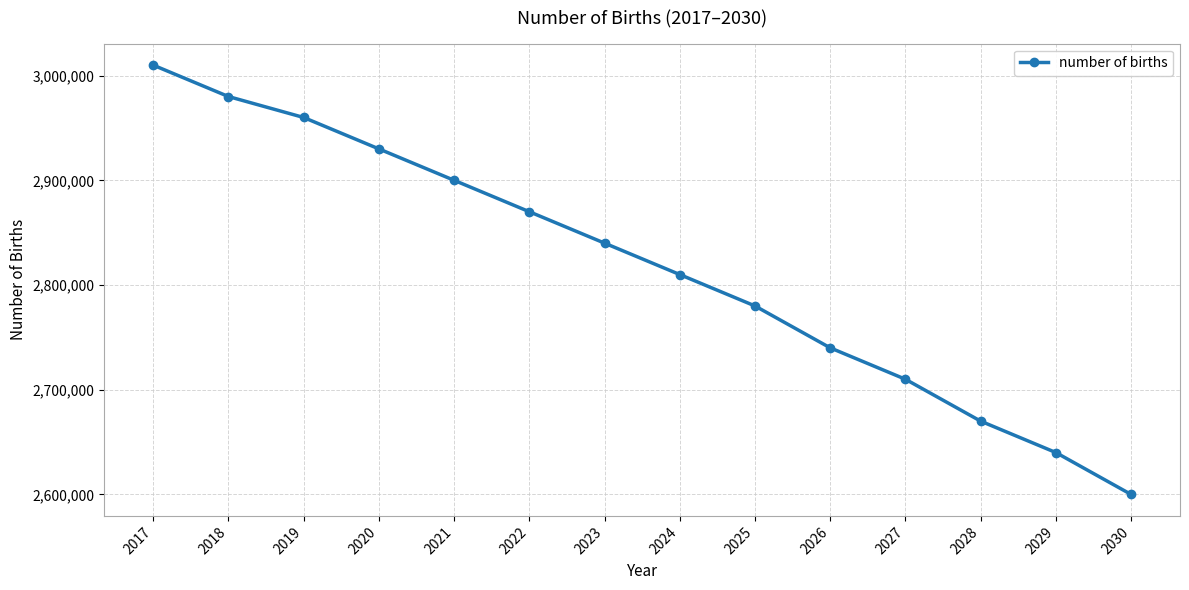

Reading right to left, extract all data points from this chart.

2600000	2640000	2670000	2710000	2740000	2780000	2810000	2840000	2870000	2900000	2930000	2960000	2980000	3010000